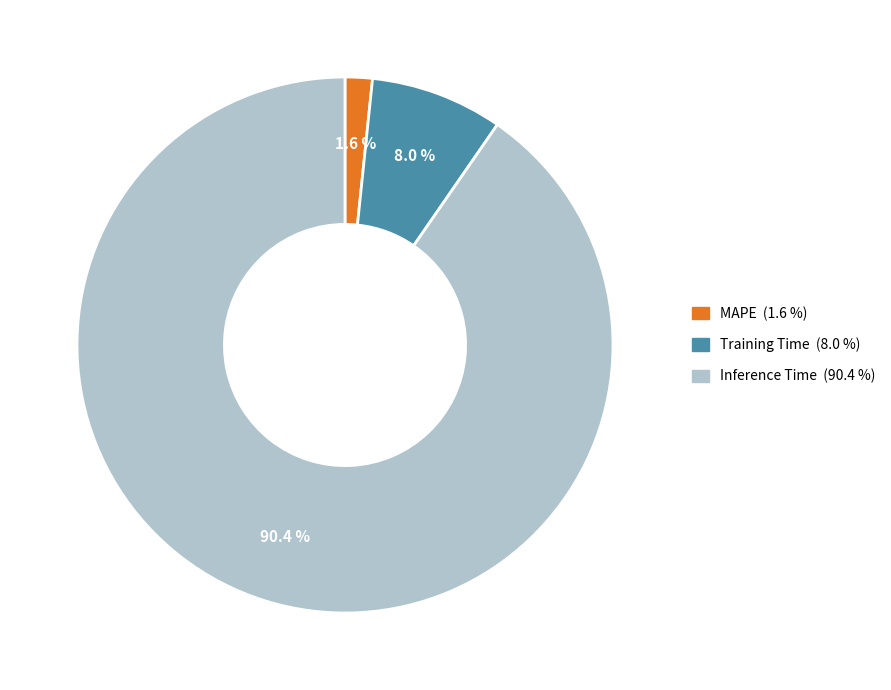

Count the number of slices in the pie.

3